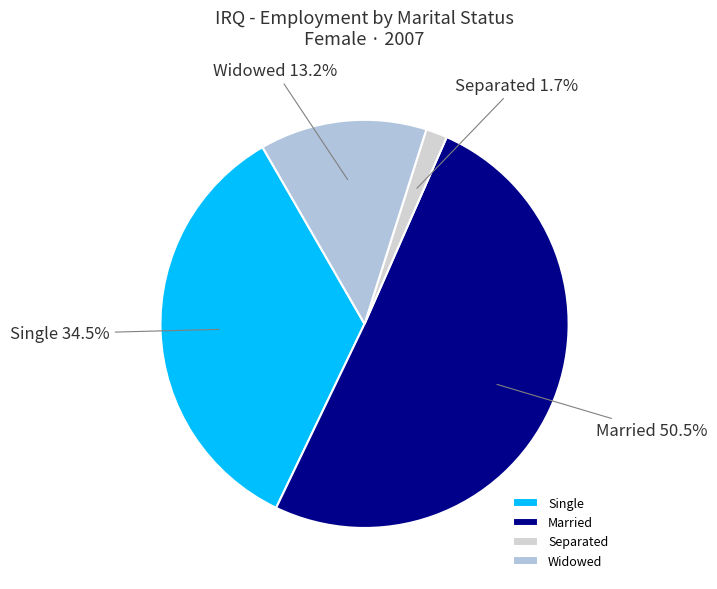

Rank the categories by value from highest to lowest.

Married, Single, Widowed, Separated